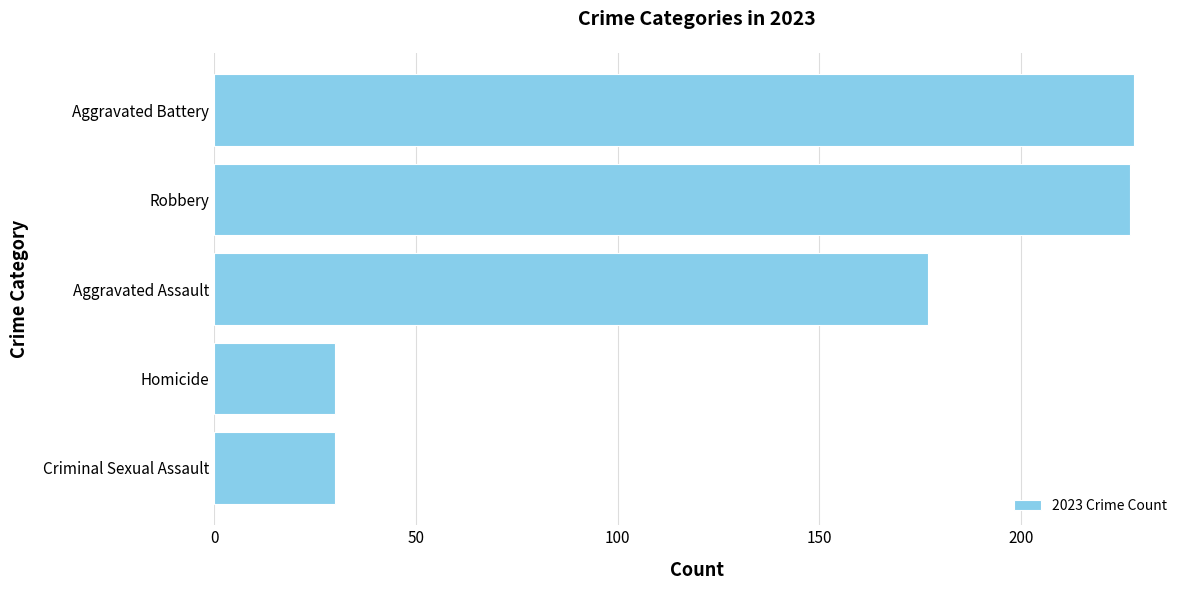

What is the change in value from Criminal Sexual Assault to Robbery?

+197